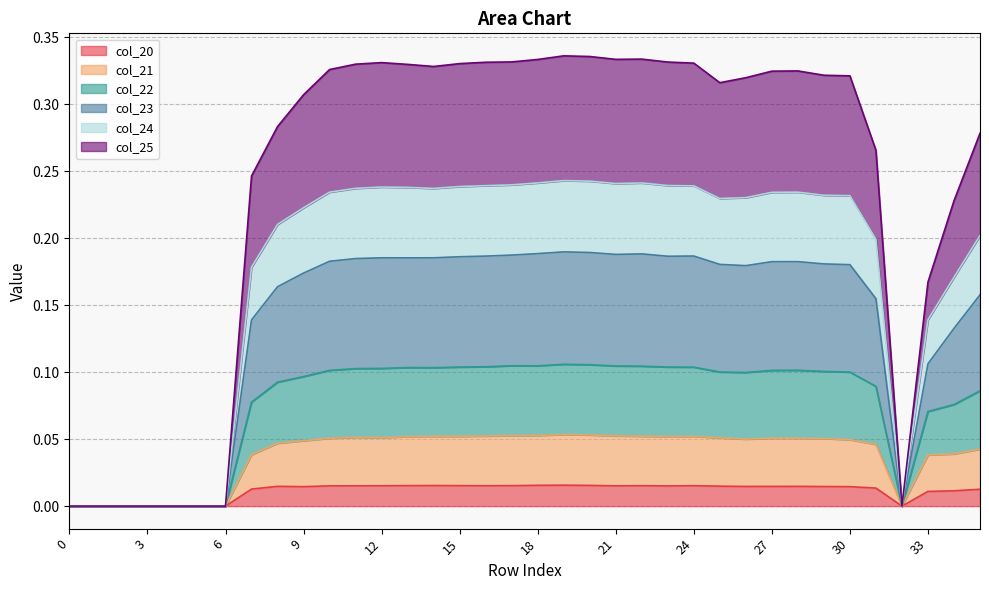

How many data points in col_21 are above 0?

28